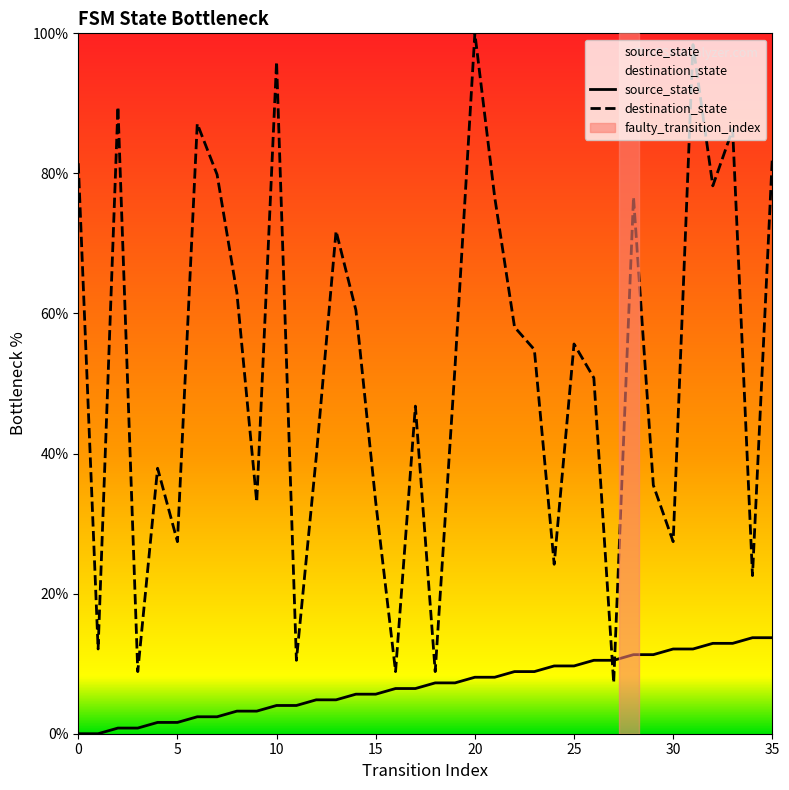

How many data points in destination_state are above 54?

18